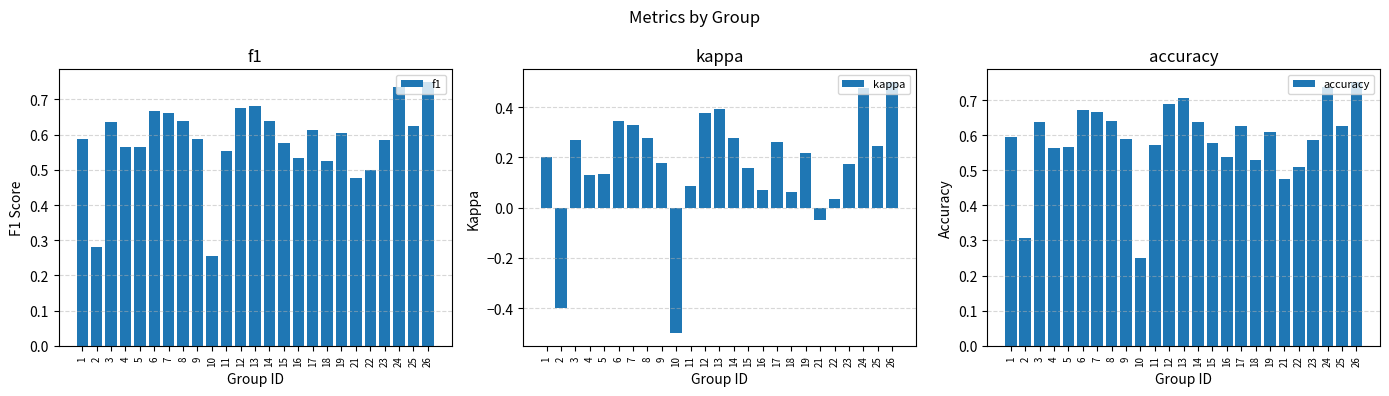

Which category has the highest value in the accuracy series?

26